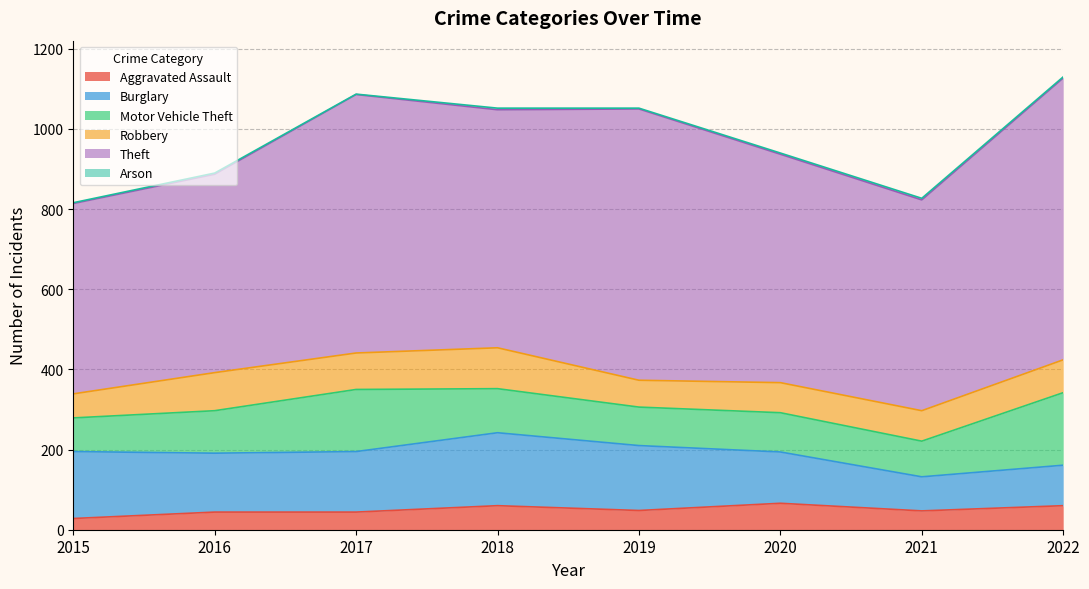

The Arson series shows 6 at 2018. True or false?

False